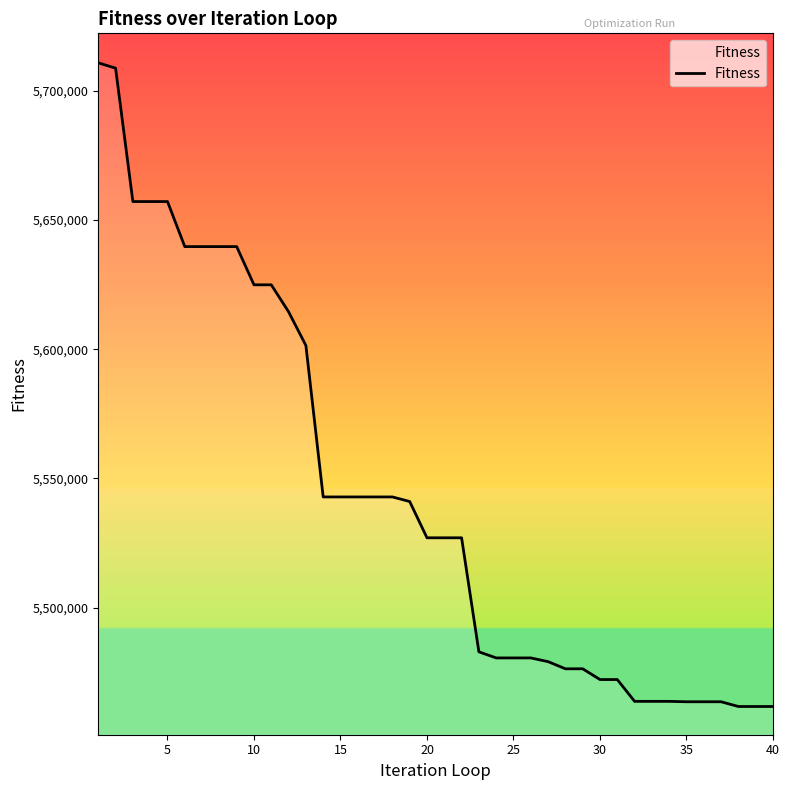

What is the minimum value shown in the chart?

5461705